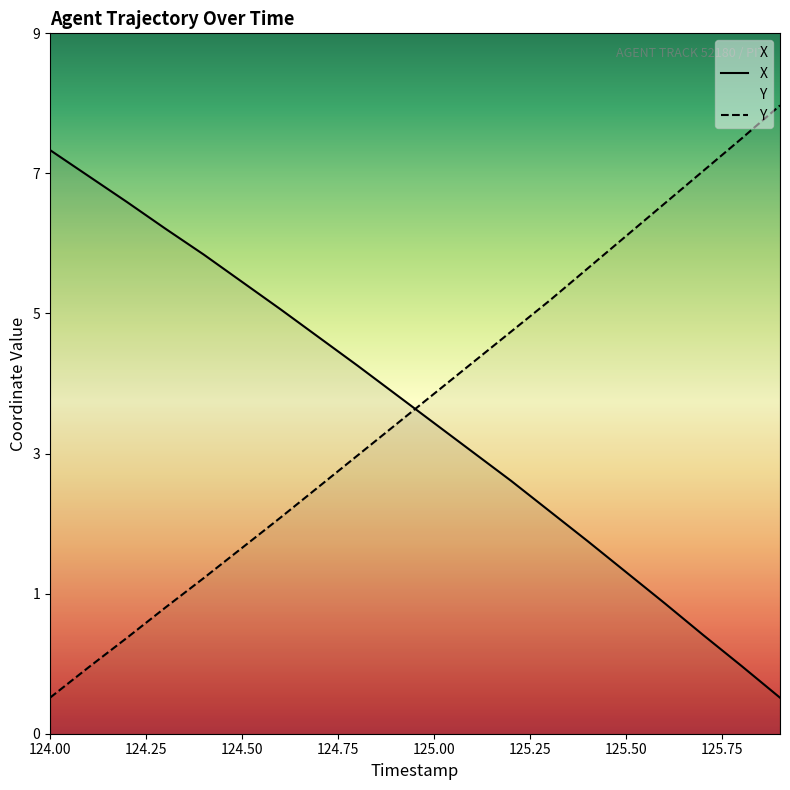

Which category has the lowest value in the Y series?

124.00